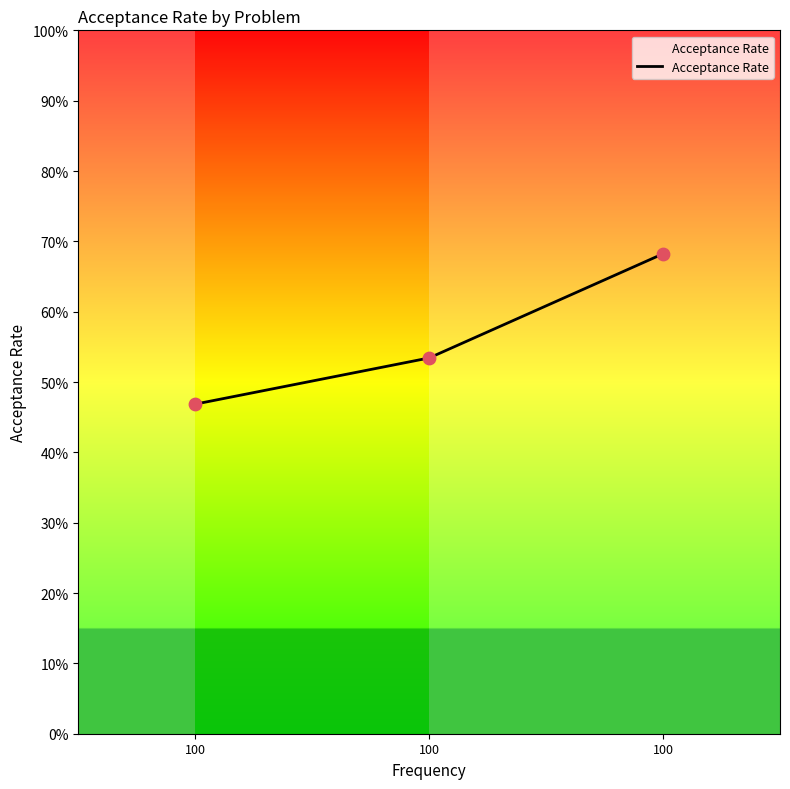

Is this an area chart (filled region under the line)?

Yes